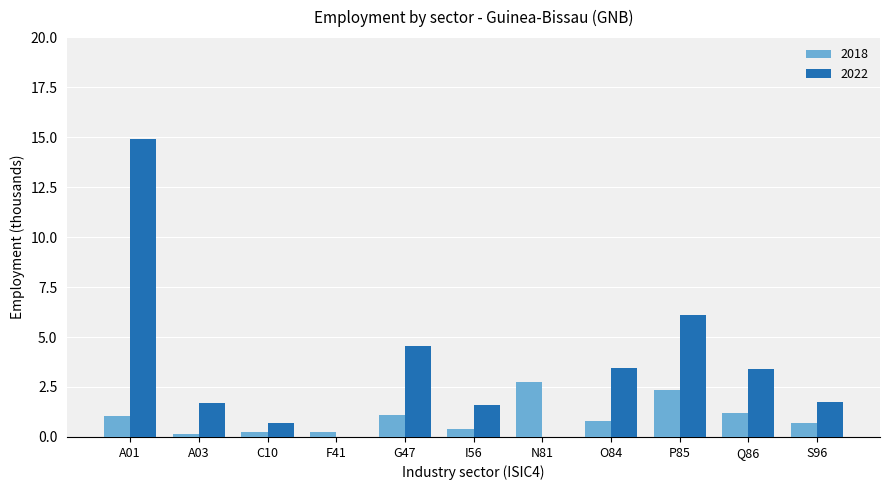

Between I56 and Q86, which series saw the biggest shift?

2022